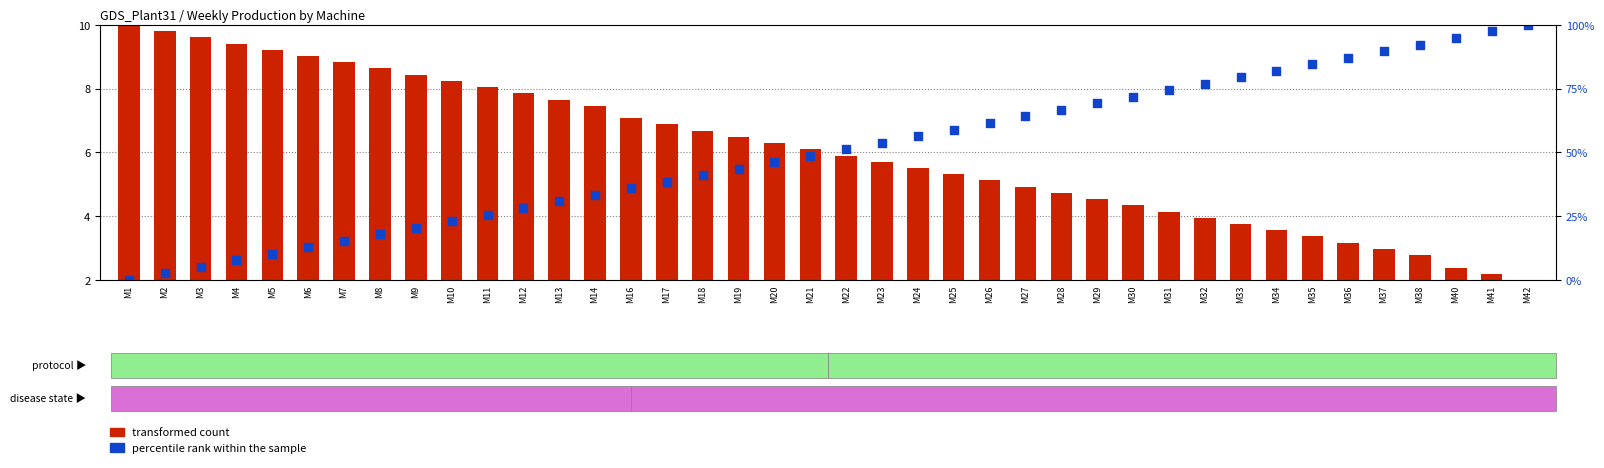

At how many categories does at least one series exceed 8?

21